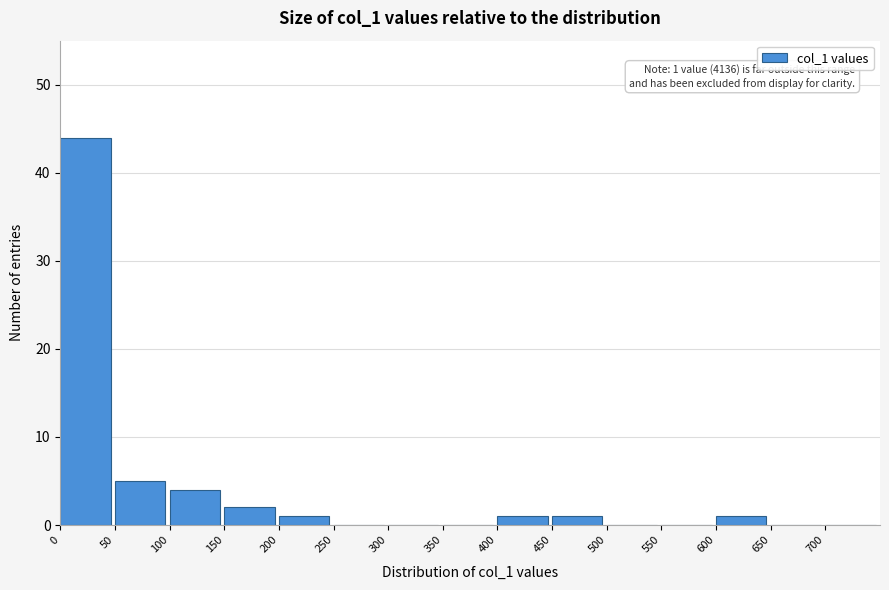

Which range on the x-axis has the tallest bar?

0 to 50